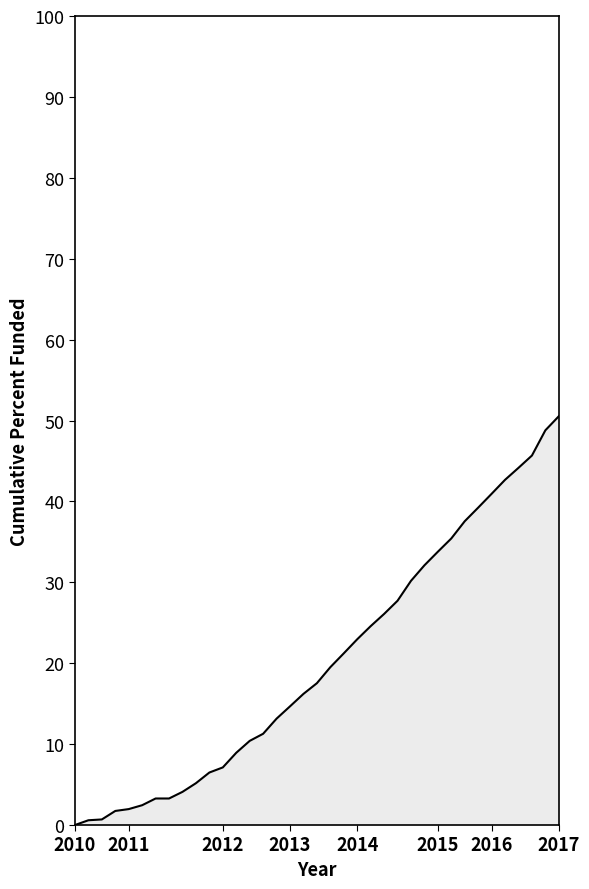

What is the maximum value shown in the chart?

50.5